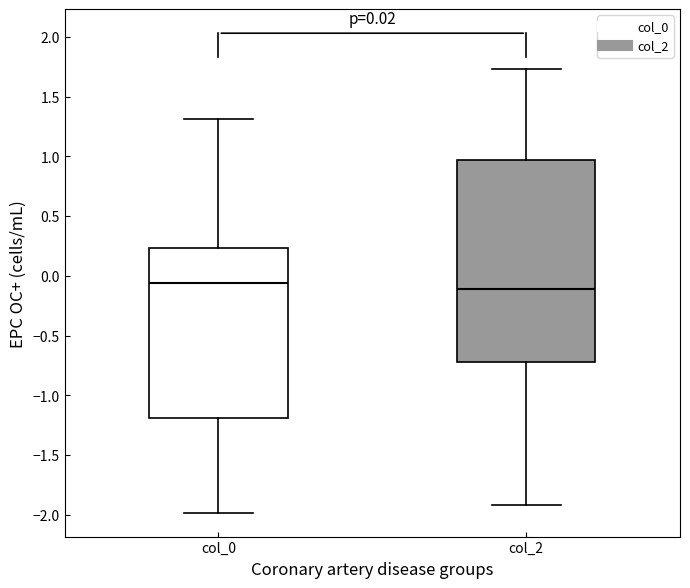

Which box has the highest median line?

col_0